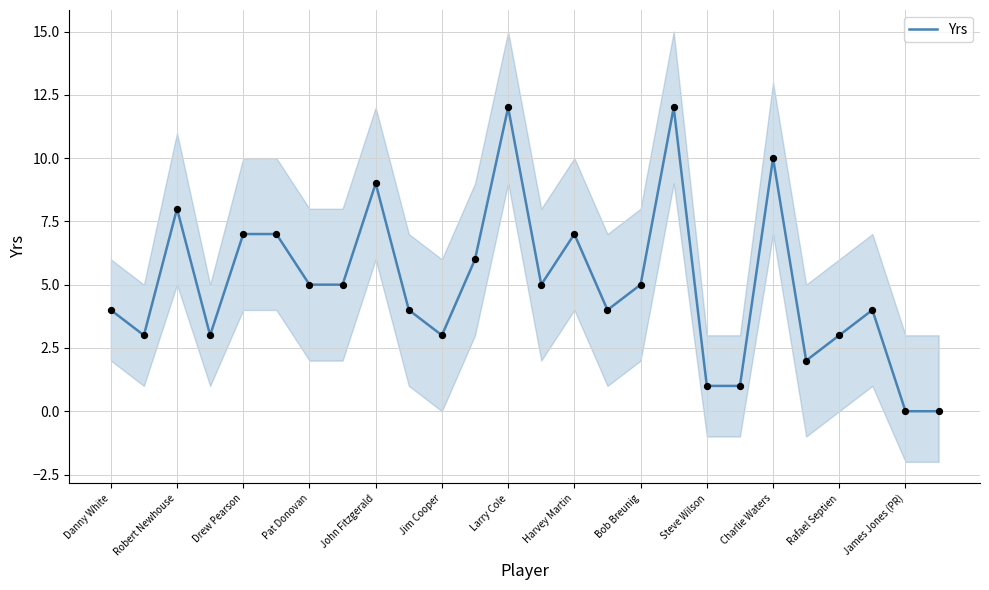

Is it true that Yrs equals 12 at Robert Newhouse?

False